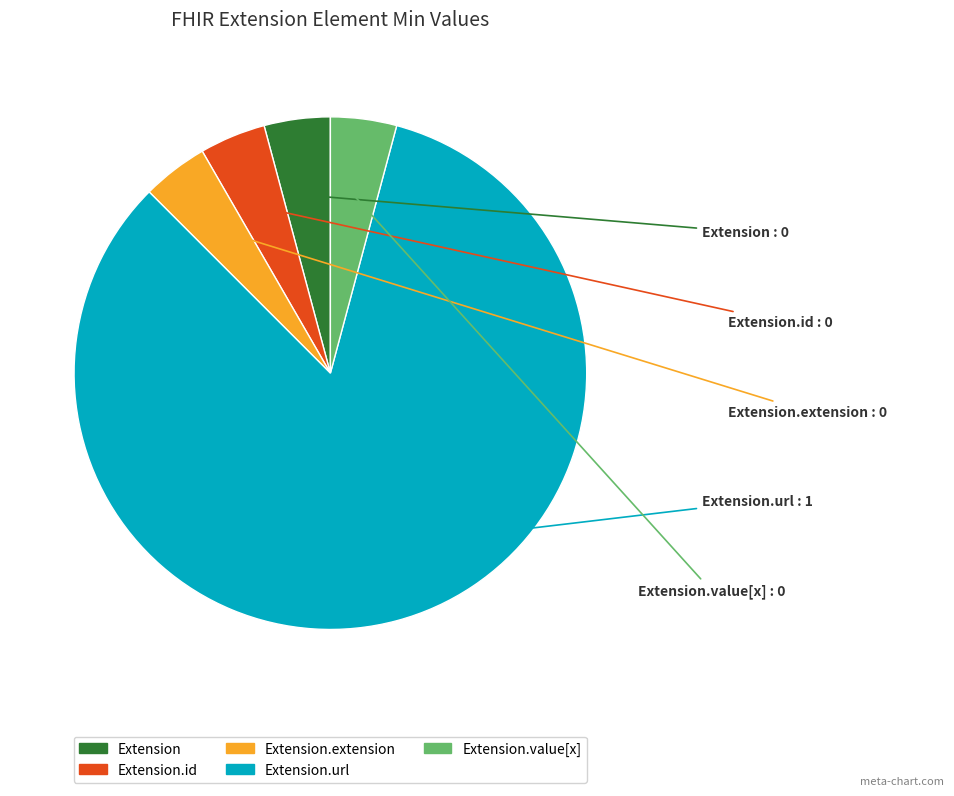

Does any single category account for the majority?

Yes